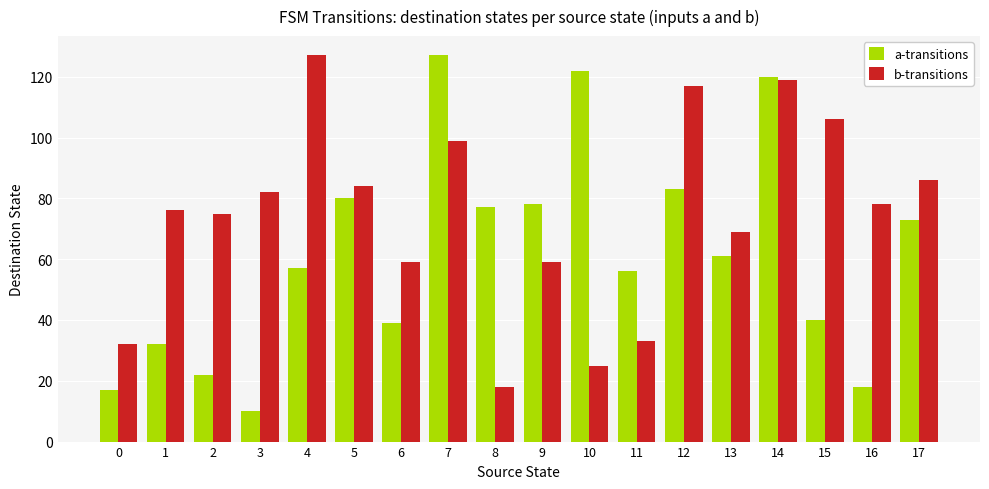

What is the sum of all a-transitions values?

1112